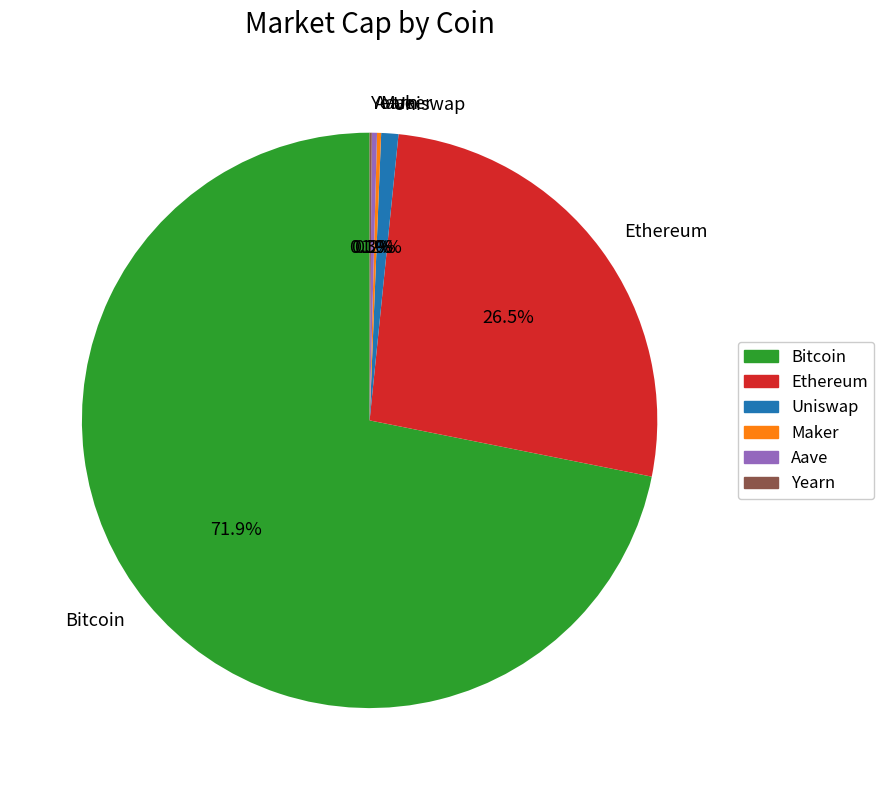

To the nearest percent, what is the average slice percentage?

17%